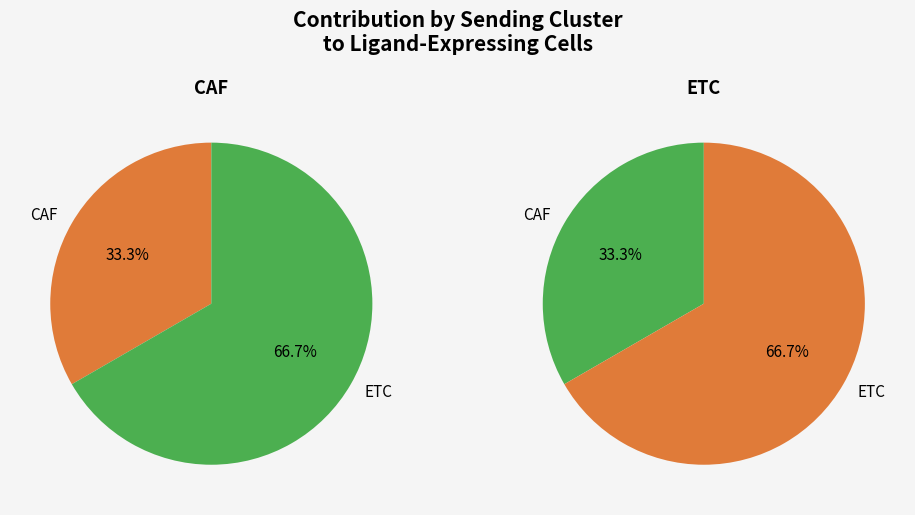

What is the change in value from CAF to ETC?

+1